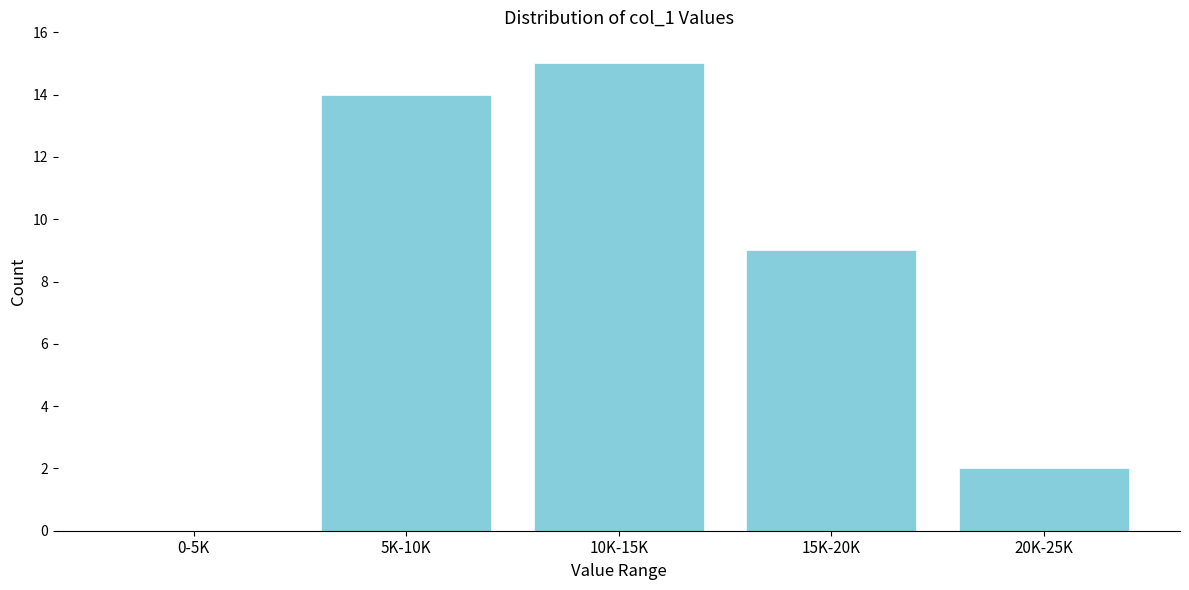

Reading left to right, what are all the values shown in this chart?

0-5K=0	5K-10K=14	10K-15K=15	15K-20K=9	20K-25K=2